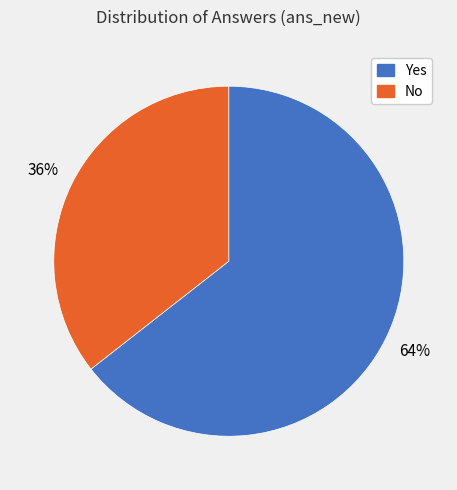

Count the number of slices in the pie.

2